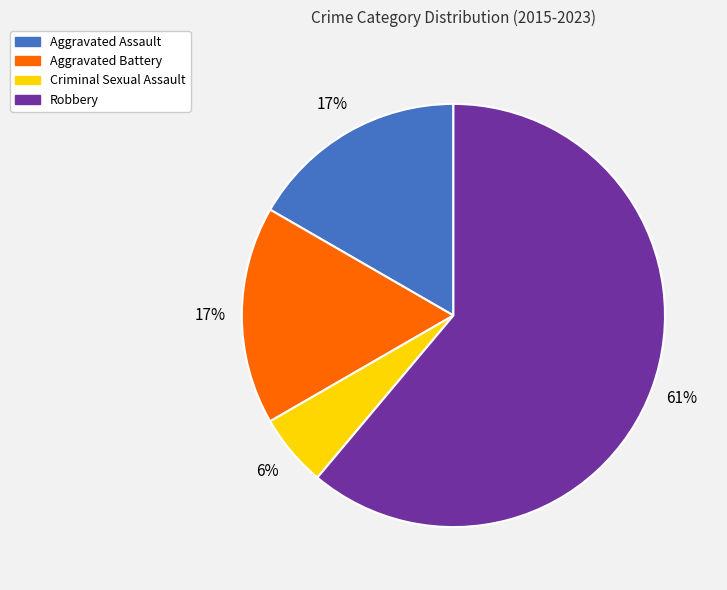

To the nearest percent, what portion does Criminal Sexual Assault represent?

6%